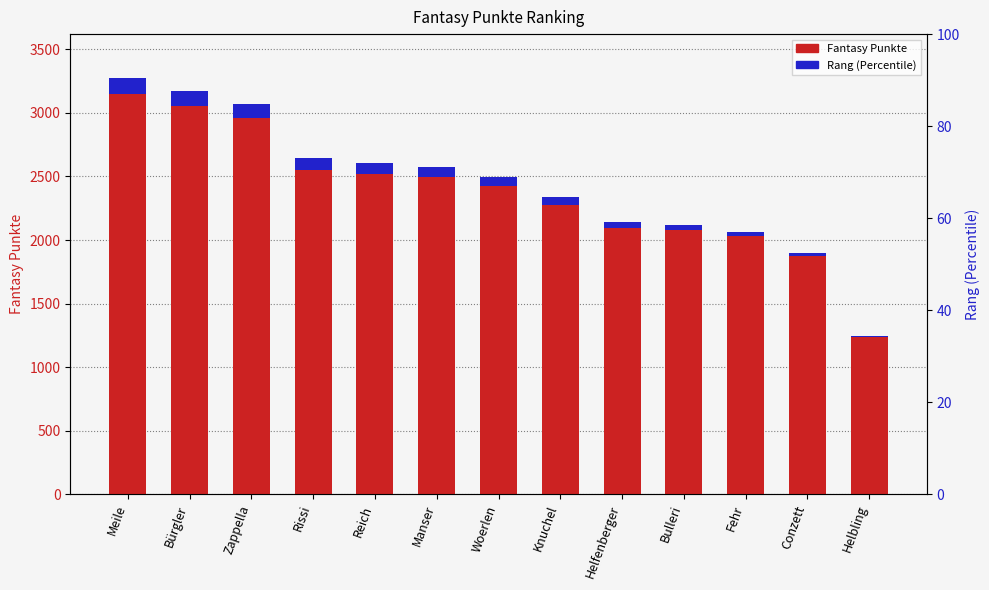

The value at Meile is 935. True or false?

False